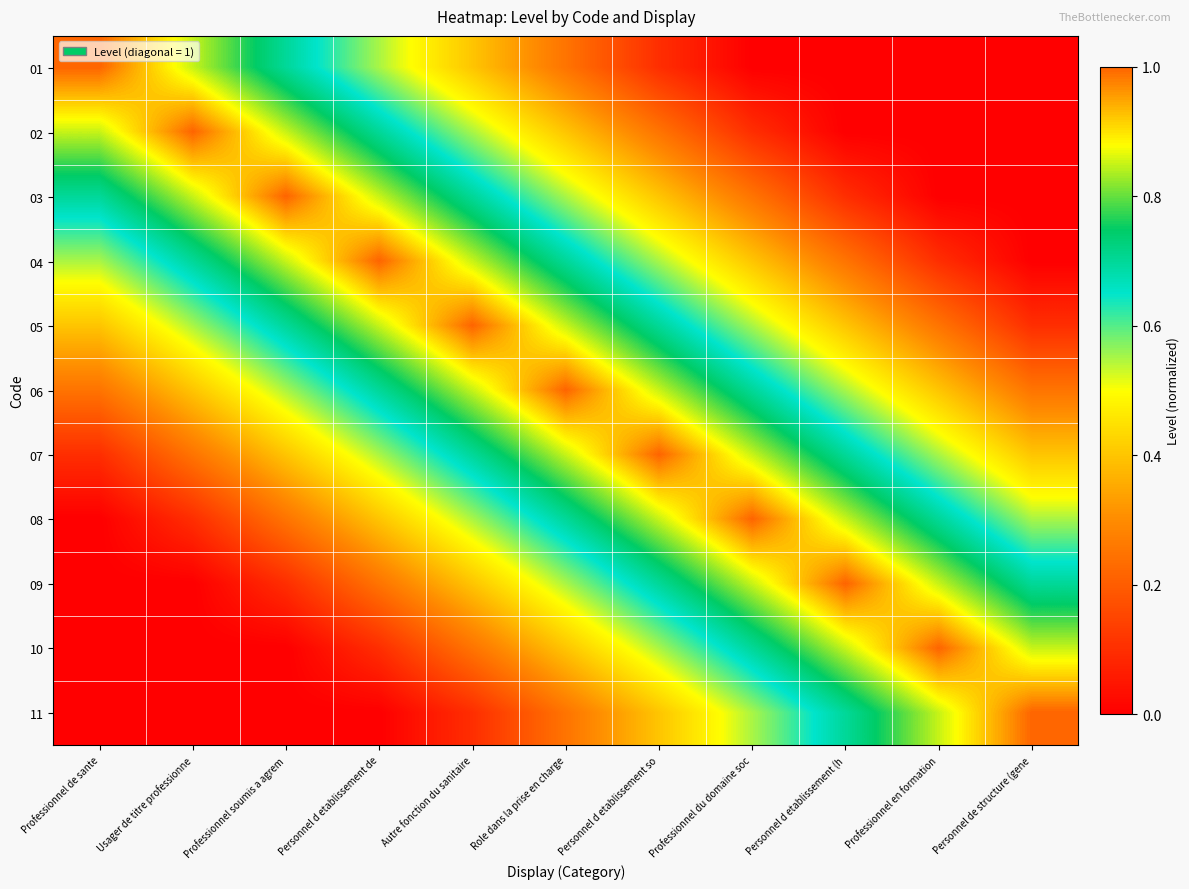

Reading right to left, list all the values displayed in this chart.

01: Personnel de structure (gene=0.0	Professionnel en formation=0.0	Personnel d etablissement (h=0.0	Professionnel du domaine soc=0.0	Personnel d etablissement so=0.1	Role dans la prise en charge=0.2	Autre fonction du sanitaire=0.4	Personnel d etablissement de=0.6	Professionnel soumis a agrem=0.7	Usager de titre professionne=0.8	Professionnel de sante=1.0
02: Personnel de structure (gene=0.0	Professionnel en formation=0.0	Personnel d etablissement (h=0.0	Professionnel du domaine soc=0.1	Personnel d etablissement so=0.2	Role dans la prise en charge=0.4	Autre fonction du sanitaire=0.6	Personnel d etablissement de=0.7	Professionnel soumis a agrem=0.8	Usager de titre professionne=1.0	Professionnel de sante=0.8
03: Personnel de structure (gene=0.0	Professionnel en formation=0.0	Personnel d etablissement (h=0.1	Professionnel du domaine soc=0.2	Personnel d etablissement so=0.4	Role dans la prise en charge=0.6	Autre fonction du sanitaire=0.7	Personnel d etablissement de=0.8	Professionnel soumis a agrem=1.0	Usager de titre professionne=0.8	Professionnel de sante=0.7
04: Personnel de structure (gene=0.0	Professionnel en formation=0.1	Personnel d etablissement (h=0.2	Professionnel du domaine soc=0.4	Personnel d etablissement so=0.6	Role dans la prise en charge=0.7	Autre fonction du sanitaire=0.8	Personnel d etablissement de=1.0	Professionnel soumis a agrem=0.8	Usager de titre professionne=0.7	Professionnel de sante=0.6
05: Personnel de structure (gene=0.1	Professionnel en formation=0.2	Personnel d etablissement (h=0.4	Professionnel du domaine soc=0.6	Personnel d etablissement so=0.7	Role dans la prise en charge=0.8	Autre fonction du sanitaire=1.0	Personnel d etablissement de=0.8	Professionnel soumis a agrem=0.7	Usager de titre professionne=0.6	Professionnel de sante=0.4
06: Personnel de structure (gene=0.2	Professionnel en formation=0.4	Personnel d etablissement (h=0.6	Professionnel du domaine soc=0.7	Personnel d etablissement so=0.8	Role dans la prise en charge=1.0	Autre fonction du sanitaire=0.8	Personnel d etablissement de=0.7	Professionnel soumis a agrem=0.6	Usager de titre professionne=0.4	Professionnel de sante=0.2
07: Personnel de structure (gene=0.4	Professionnel en formation=0.6	Personnel d etablissement (h=0.7	Professionnel du domaine soc=0.8	Personnel d etablissement so=1.0	Role dans la prise en charge=0.8	Autre fonction du sanitaire=0.7	Personnel d etablissement de=0.6	Professionnel soumis a agrem=0.4	Usager de titre professionne=0.2	Professionnel de sante=0.1
08: Personnel de structure (gene=0.6	Professionnel en formation=0.7	Personnel d etablissement (h=0.8	Professionnel du domaine soc=1.0	Personnel d etablissement so=0.8	Role dans la prise en charge=0.7	Autre fonction du sanitaire=0.6	Personnel d etablissement de=0.4	Professionnel soumis a agrem=0.2	Usager de titre professionne=0.1	Professionnel de sante=0.0
09: Personnel de structure (gene=0.7	Professionnel en formation=0.8	Personnel d etablissement (h=1.0	Professionnel du domaine soc=0.8	Personnel d etablissement so=0.7	Role dans la prise en charge=0.6	Autre fonction du sanitaire=0.4	Personnel d etablissement de=0.2	Professionnel soumis a agrem=0.1	Usager de titre professionne=0.0	Professionnel de sante=0.0
10: Personnel de structure (gene=0.8	Professionnel en formation=1.0	Personnel d etablissement (h=0.8	Professionnel du domaine soc=0.7	Personnel d etablissement so=0.6	Role dans la prise en charge=0.4	Autre fonction du sanitaire=0.2	Personnel d etablissement de=0.1	Professionnel soumis a agrem=0.0	Usager de titre professionne=0.0	Professionnel de sante=0.0
11: Personnel de structure (gene=1.0	Professionnel en formation=0.8	Personnel d etablissement (h=0.7	Professionnel du domaine soc=0.6	Personnel d etablissement so=0.4	Role dans la prise en charge=0.2	Autre fonction du sanitaire=0.1	Personnel d etablissement de=0.0	Professionnel soumis a agrem=0.0	Usager de titre professionne=0.0	Professionnel de sante=0.0